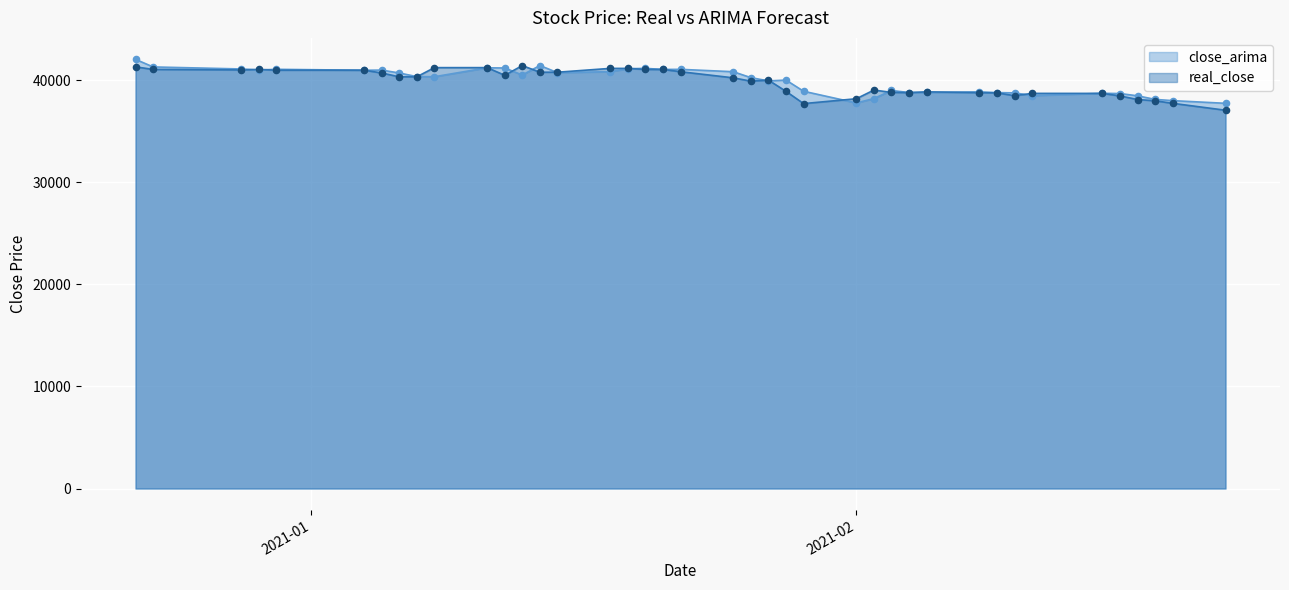

At which category is the sum across all series the highest?

2020-12-22